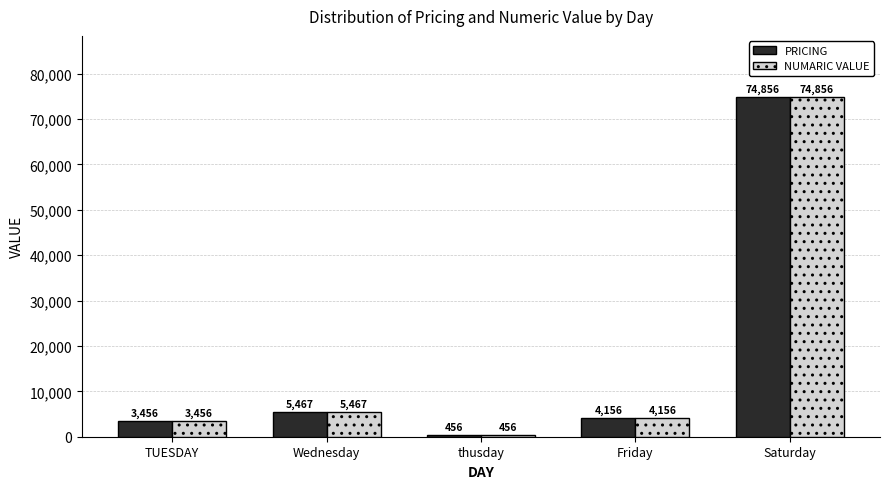

What is the label of the 5th bar from the left?

Saturday